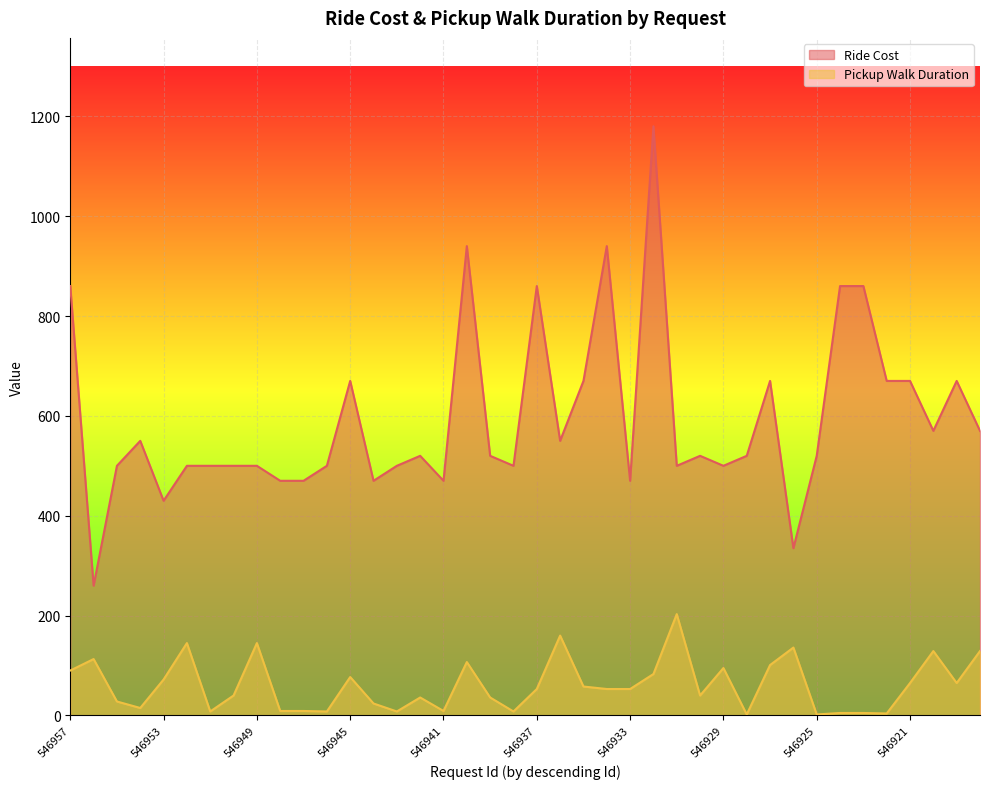

At which label does Ride Cost first exceed 520?

546957